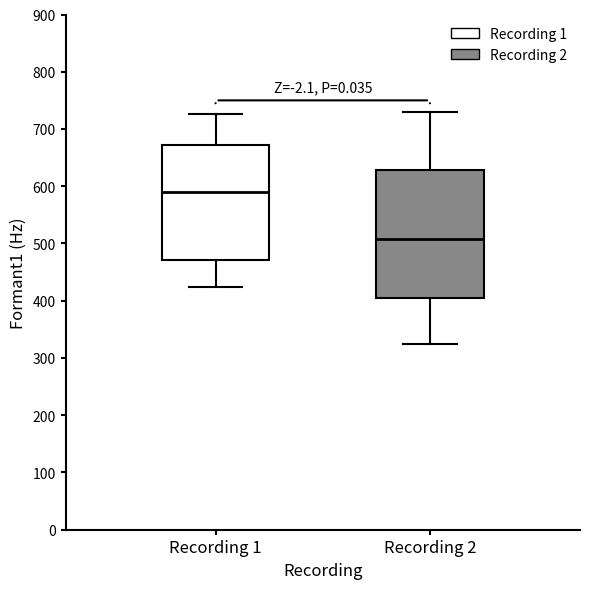

Reading left to right, transcribe this box plot: for each box, give where its median line is, the range the box spans, and where its two whiskers end, as read against the y-axis. The values are not printed on the chart, so give them approximately, as read against the axis.

Recording 1: median 590, box 470 to 670, whiskers 420 to 730
Recording 2: median 510, box 410 to 630, whiskers 320 to 730